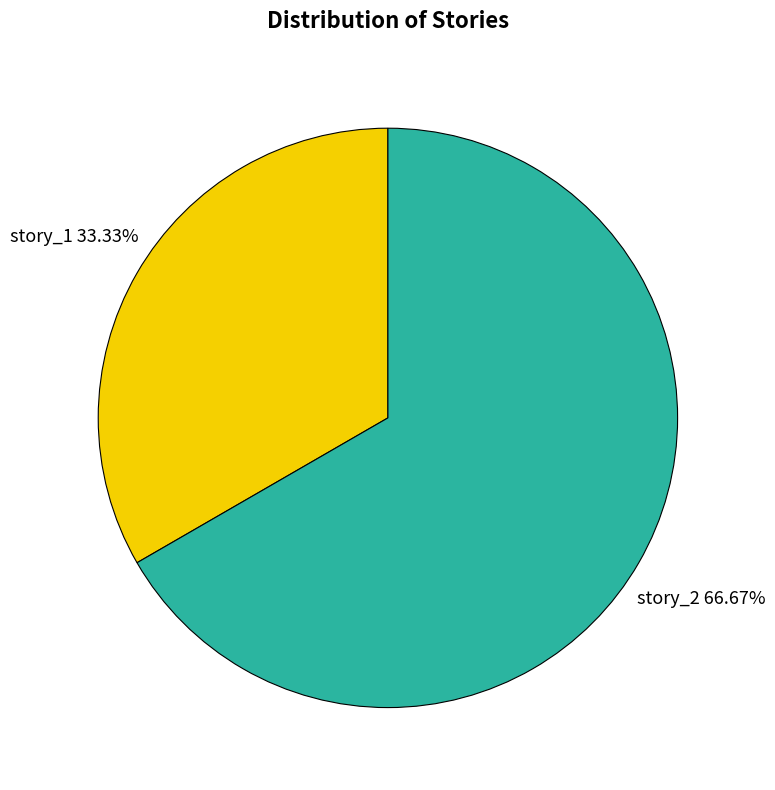

True or false: story_2 accounts for 67% of the total.

True